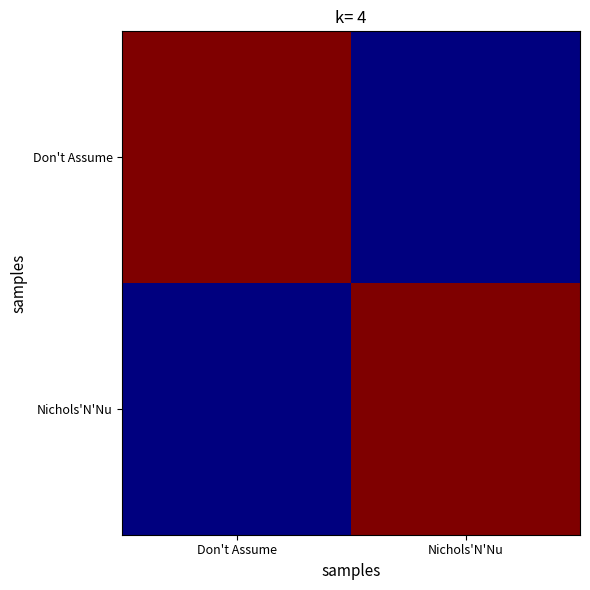

Between Don't Assume and Nichols'N'Nu, which is larger?

Don't Assume